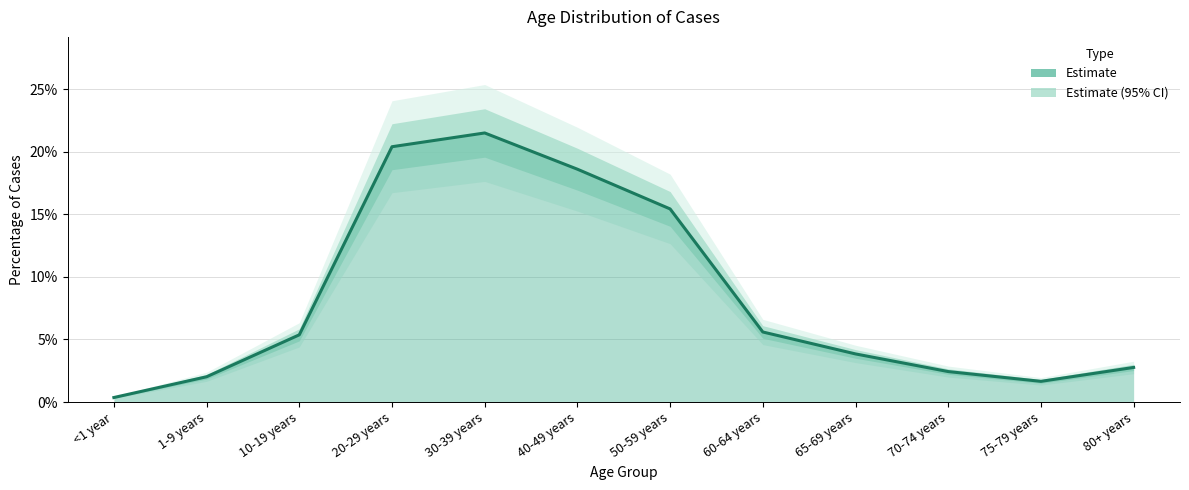

What is the label of the 11th point from the left?

75-79 years